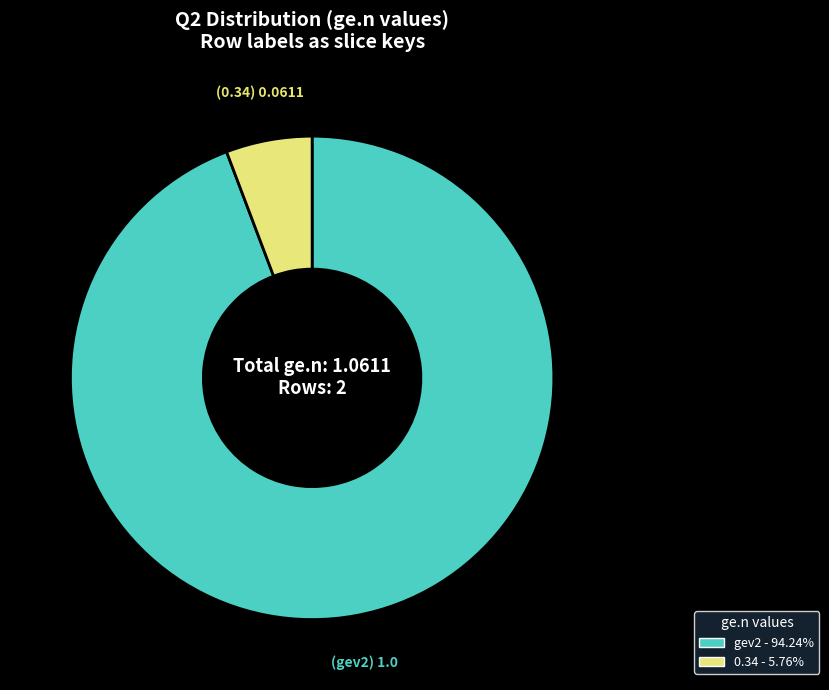

What is the majority slice?

gev2